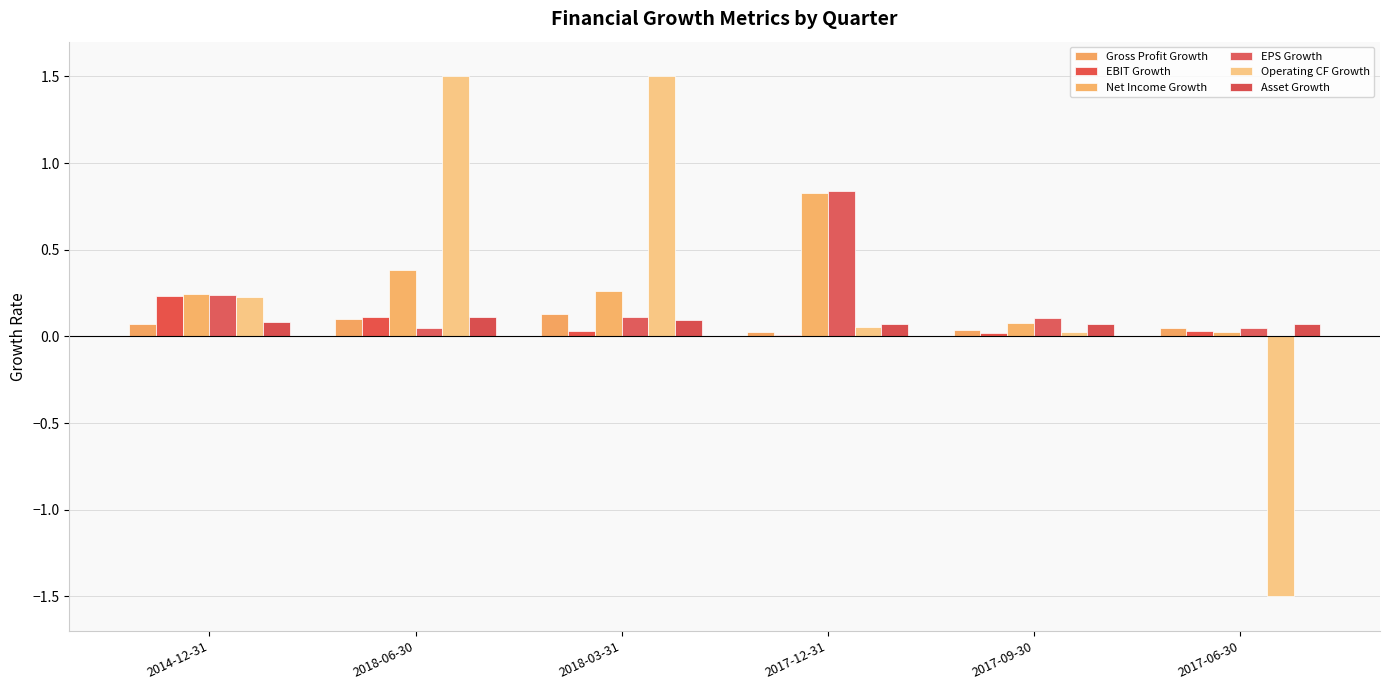

Which category has the highest value in the Net Income Growth series?

2017-12-31